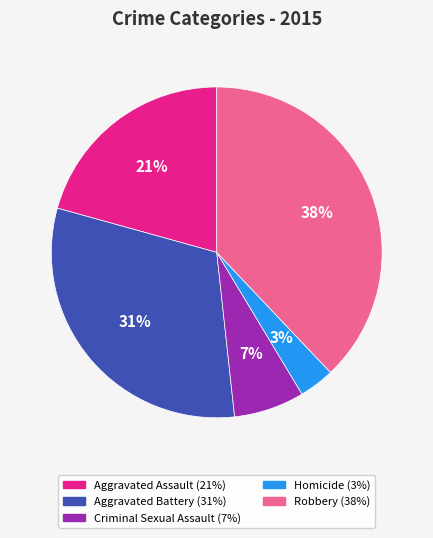

What is the smallest slice in the pie chart?

Homicide